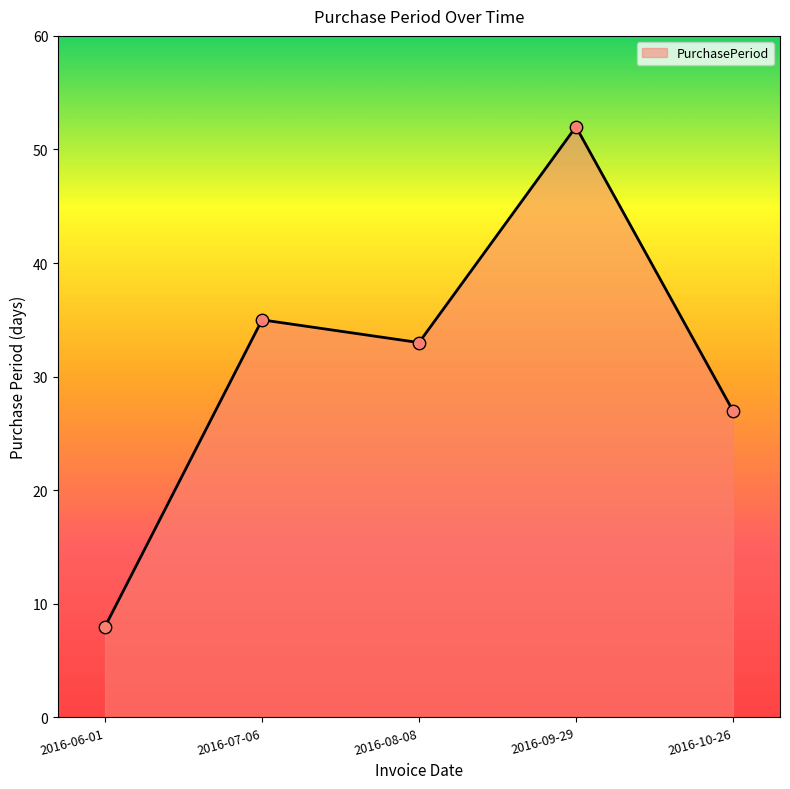

Which has a higher value, 2016-09-29 or 2016-10-26?

2016-09-29